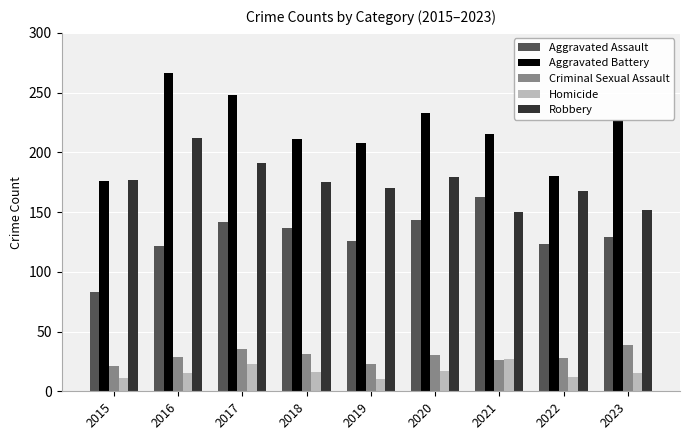

How many categories are shown in the chart?

9